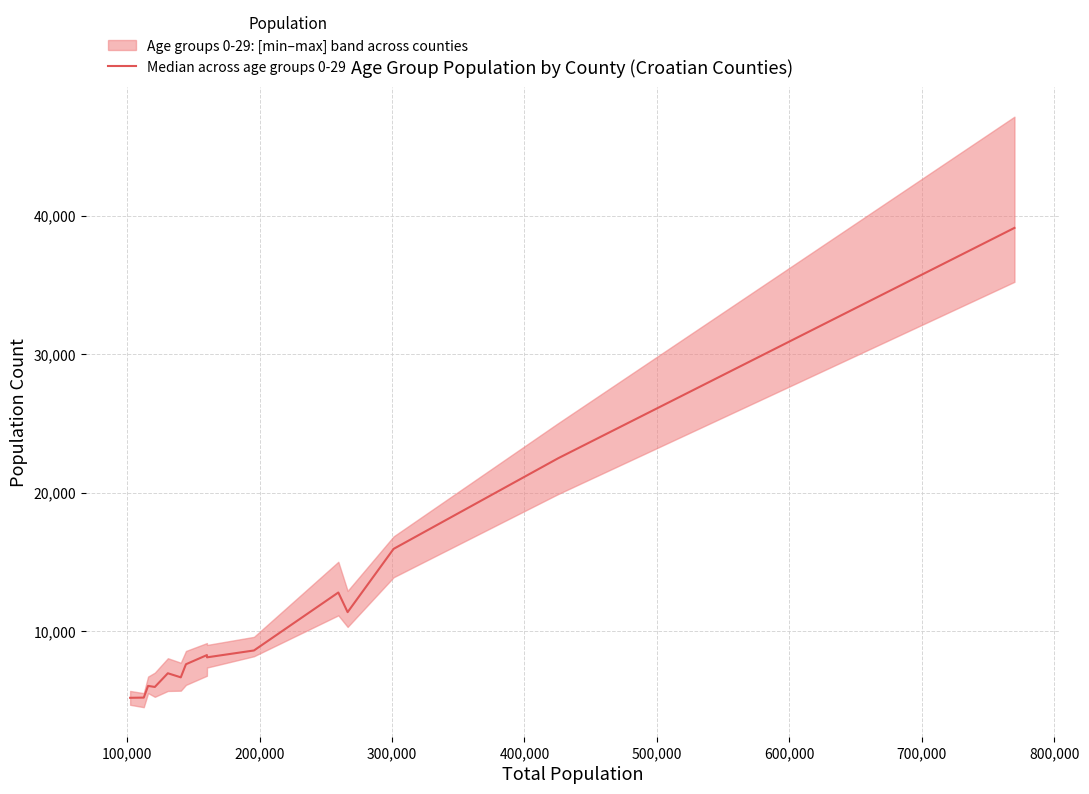

Count the number of values greater than 8108.

7